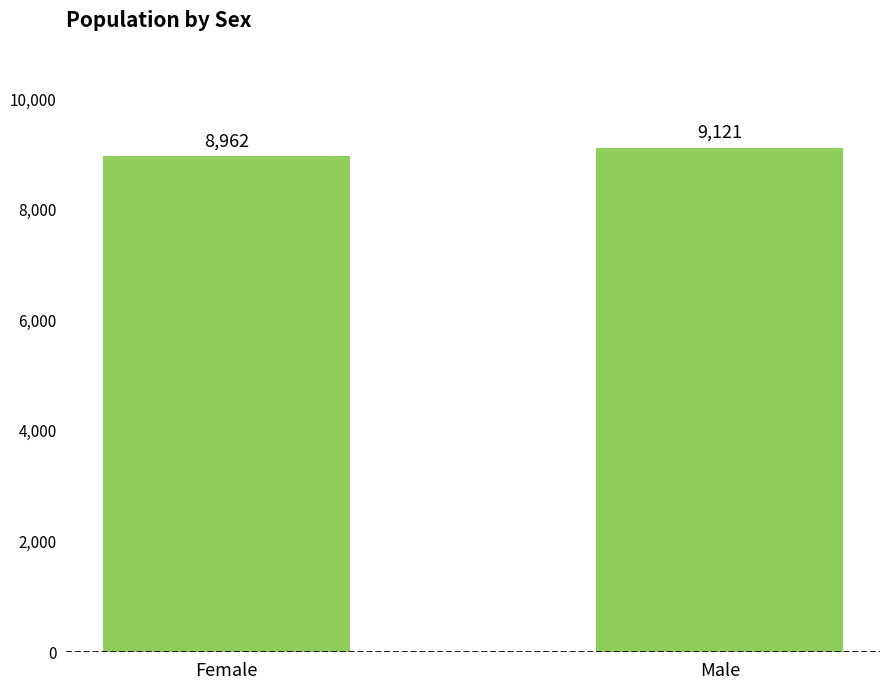

What is the sum of the values at Male and Female?

18083